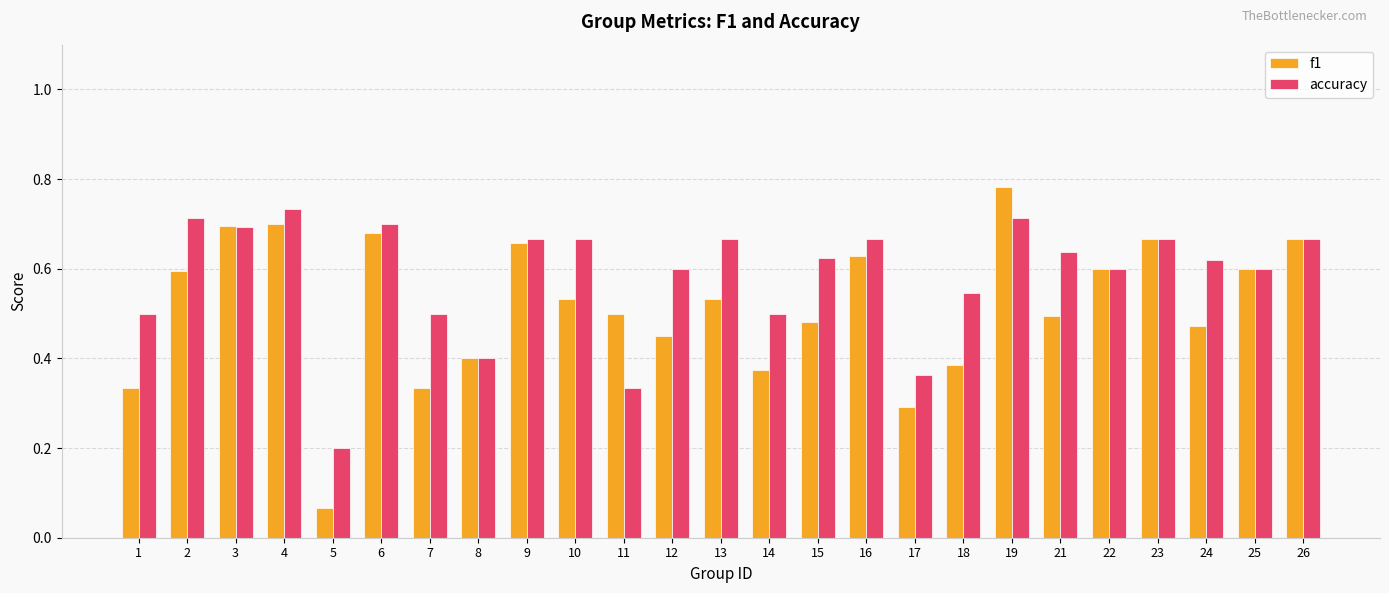

Count the number of data series in this chart.

2